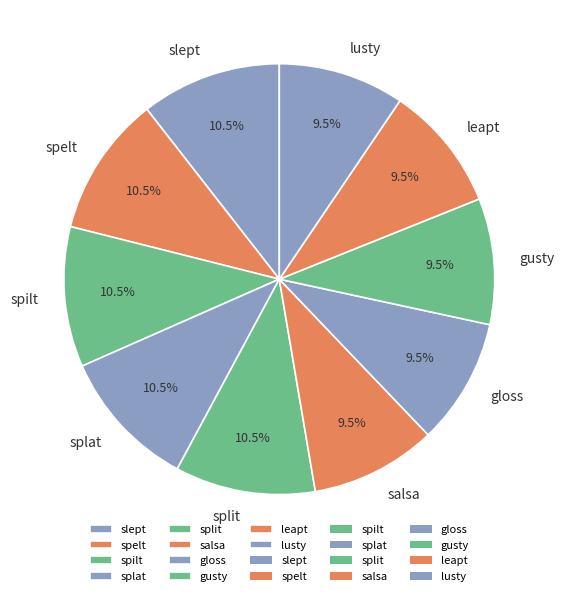

Combined, do spilt and salsa account for over 50%?

No